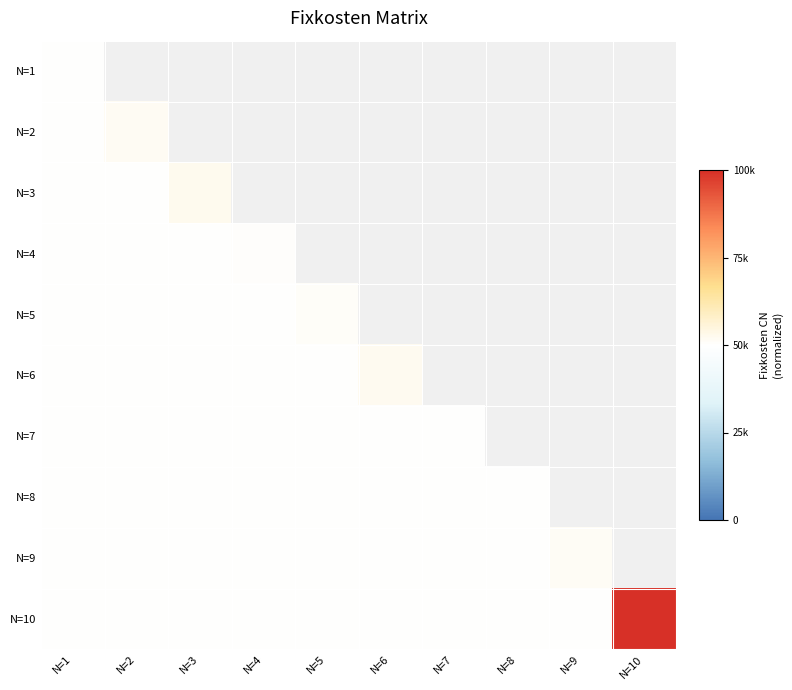

Reading left to right, transcribe all the data shown in this chart.

N=1: N=1=0.0	N=2=0.0	N=3=0.0	N=4=0.0	N=5=0.0	N=6=0.0	N=7=0.0	N=8=0.0	N=9=0.0	N=10=0.0
N=2: N=1=0.0	N=2=0.0	N=3=0.0	N=4=0.0	N=5=0.0	N=6=0.0	N=7=0.0	N=8=0.0	N=9=0.0	N=10=0.0
N=3: N=1=0.0	N=2=0.0	N=3=0.1	N=4=0.0	N=5=0.0	N=6=0.0	N=7=0.0	N=8=0.0	N=9=0.0	N=10=0.0
N=4: N=1=0.0	N=2=0.0	N=3=0.0	N=4=0.0	N=5=0.0	N=6=0.0	N=7=0.0	N=8=0.0	N=9=0.0	N=10=0.0
N=5: N=1=0.0	N=2=0.0	N=3=0.0	N=4=0.0	N=5=0.0	N=6=0.0	N=7=0.0	N=8=0.0	N=9=0.0	N=10=0.0
N=6: N=1=0.0	N=2=0.0	N=3=0.0	N=4=0.0	N=5=0.0	N=6=0.0	N=7=0.0	N=8=0.0	N=9=0.0	N=10=0.0
N=7: N=1=0.0	N=2=0.0	N=3=0.0	N=4=0.0	N=5=0.0	N=6=0.0	N=7=0.0	N=8=0.0	N=9=0.0	N=10=0.0
N=8: N=1=0.0	N=2=0.0	N=3=0.0	N=4=0.0	N=5=0.0	N=6=0.0	N=7=0.0	N=8=0.0	N=9=0.0	N=10=0.0
N=9: N=1=0.0	N=2=0.0	N=3=0.0	N=4=0.0	N=5=0.0	N=6=0.0	N=7=0.0	N=8=0.0	N=9=0.0	N=10=0.0
N=10: N=1=0.0	N=2=0.0	N=3=0.0	N=4=0.0	N=5=0.0	N=6=0.0	N=7=0.0	N=8=0.0	N=9=0.0	N=10=1.0